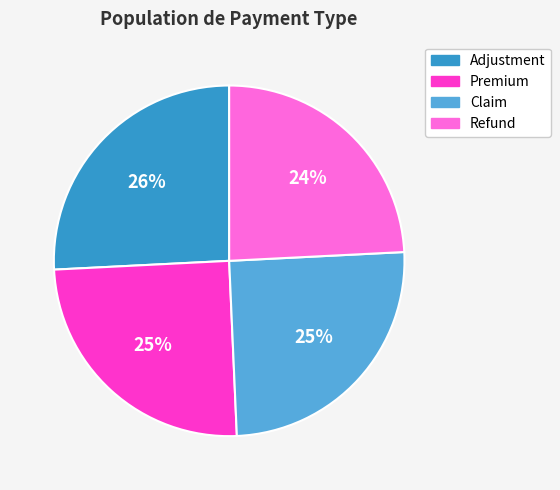

Count the number of slices in the pie.

4